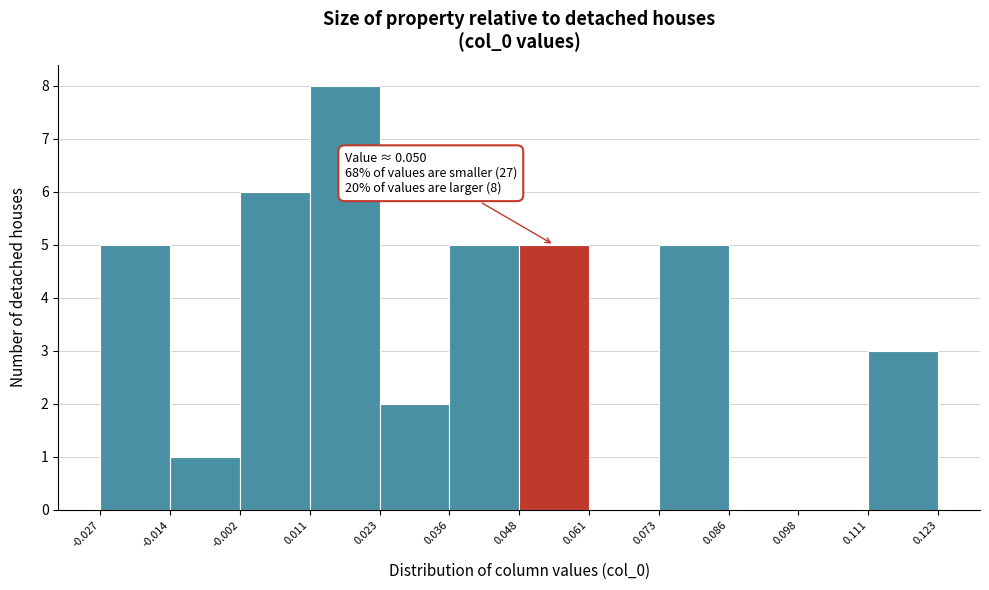

Which range on the x-axis has the tallest bar?

0.011 to 0.023